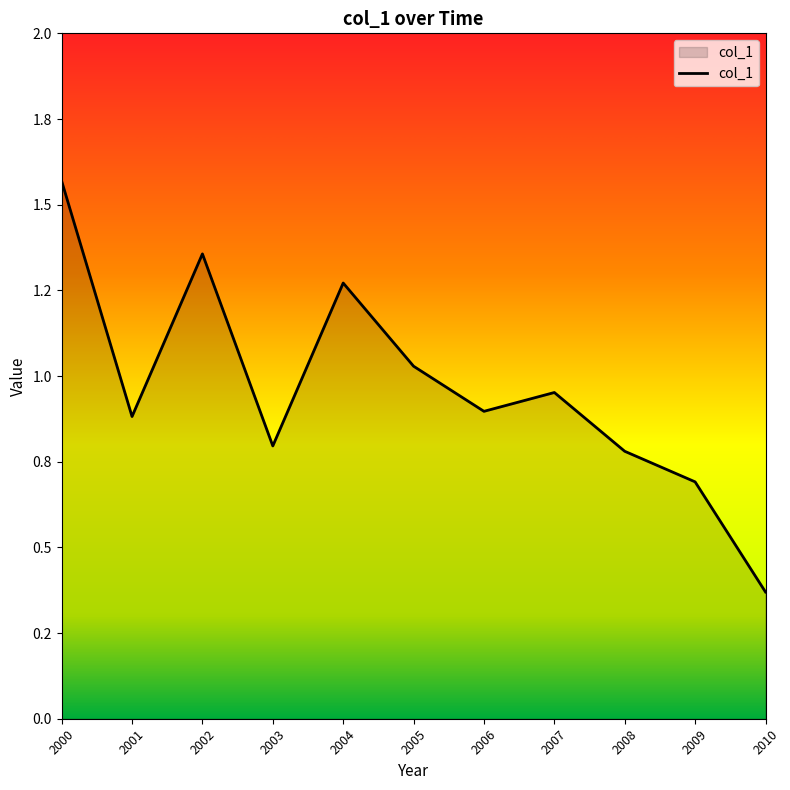

Reading left to right, extract all data points from this chart.

1.6	0.9	1.4	0.8	1.3	1.0	0.9	1.0	0.8	0.7	0.4